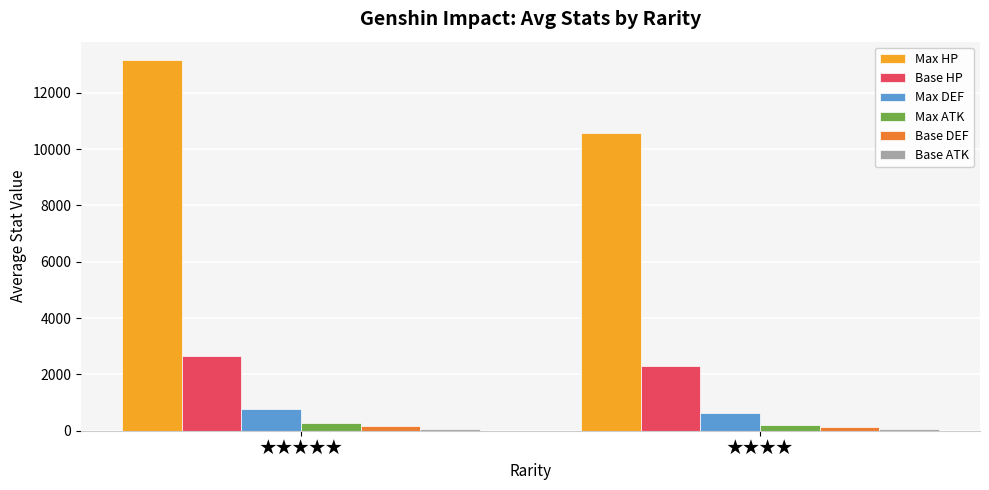

What is the highest value of the Base DEF series?

156.4